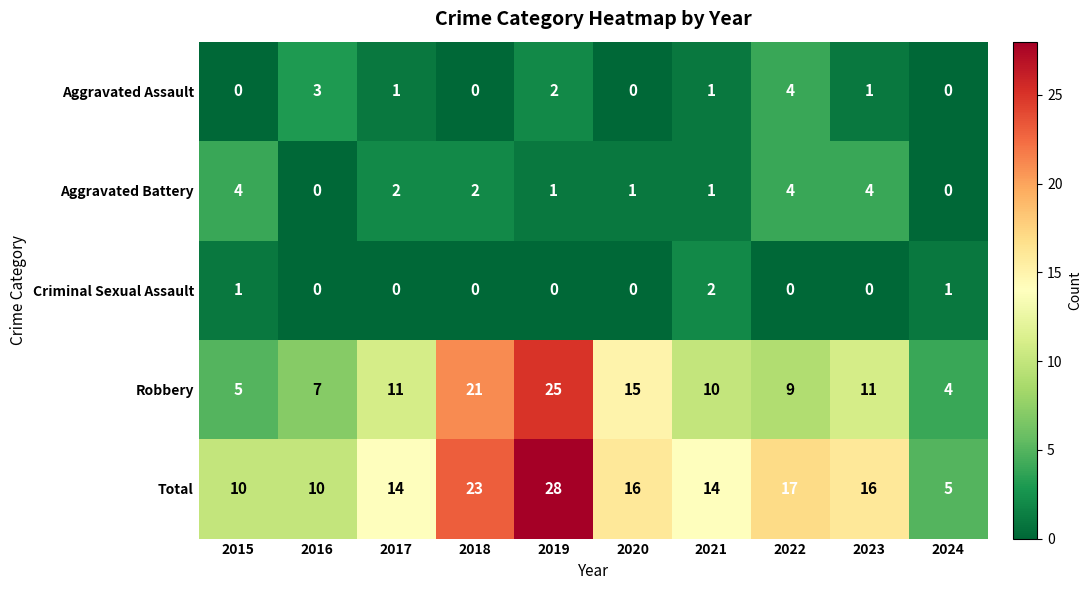

Rank the series at 2017 from lowest to highest value.

Criminal Sexual Assault, Aggravated Assault, Aggravated Battery, Robbery, Total